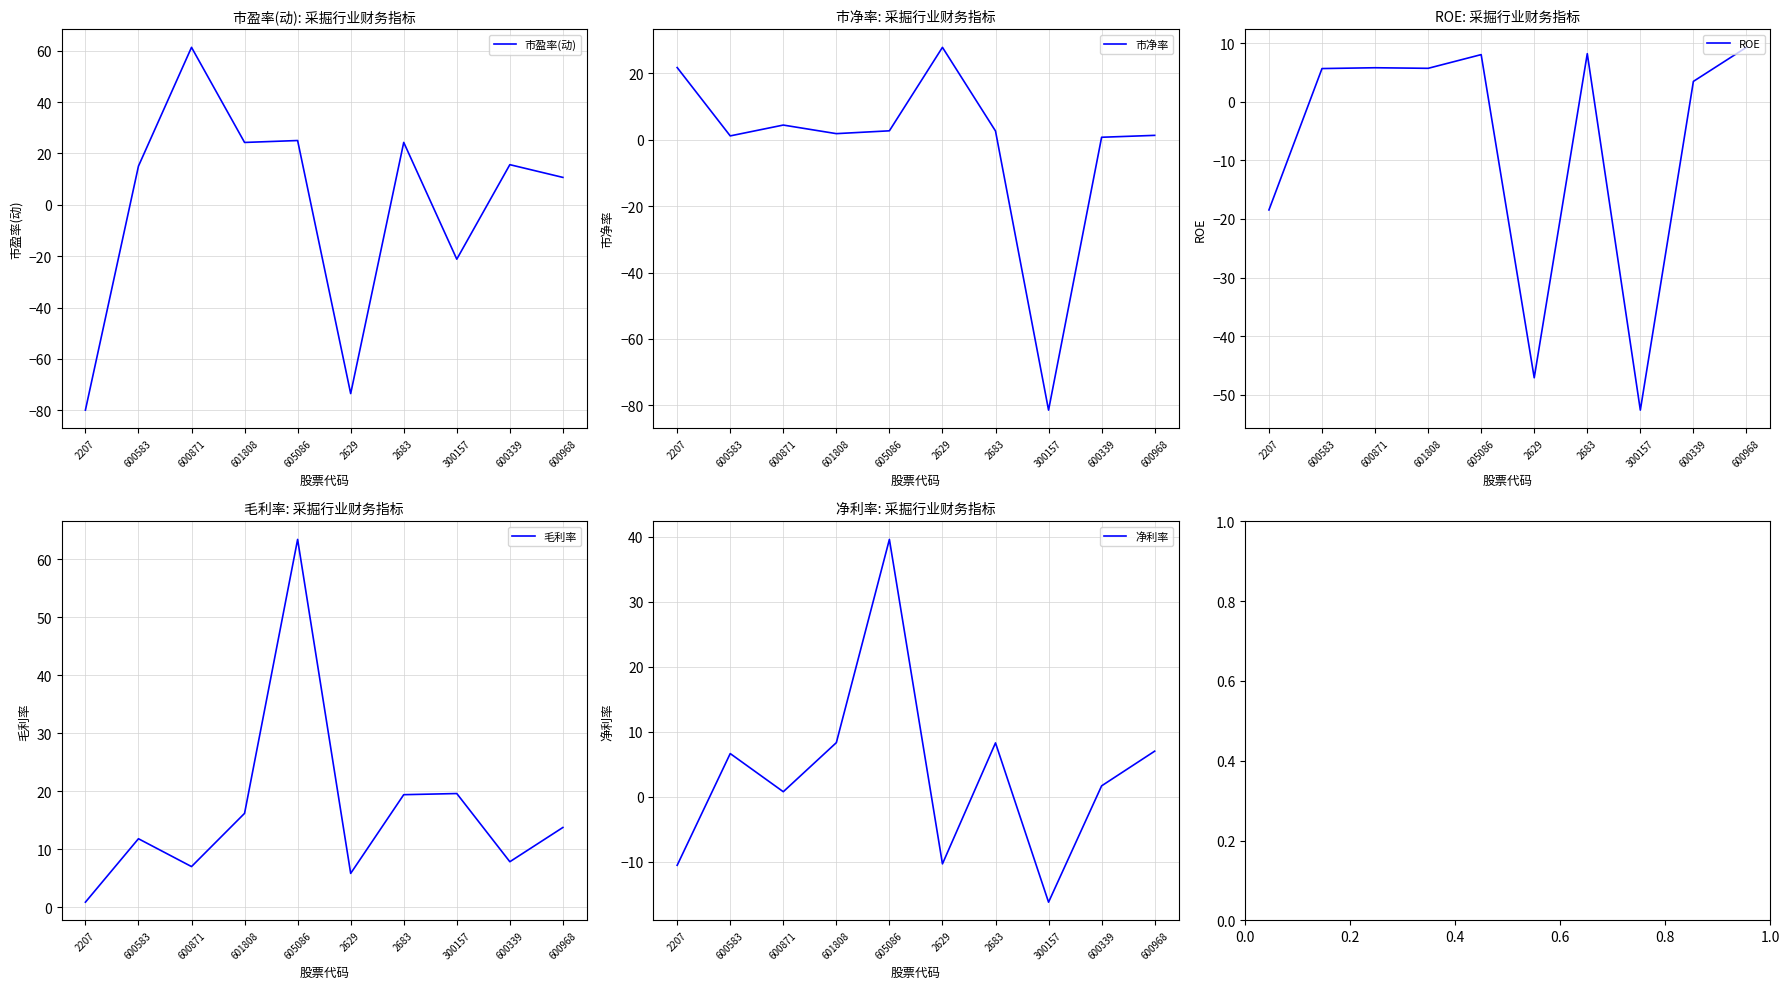

Rank the series by their maximum value, from lowest to highest.

ROE, 市净率, 净利率, 市盈率(动), 毛利率